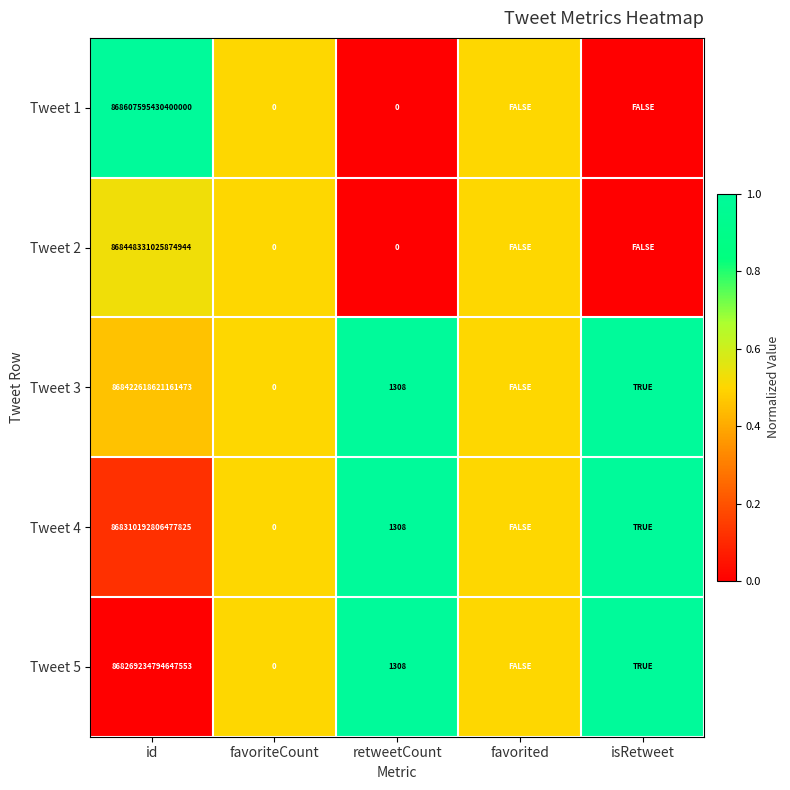

How many categories are shown in the chart?

5